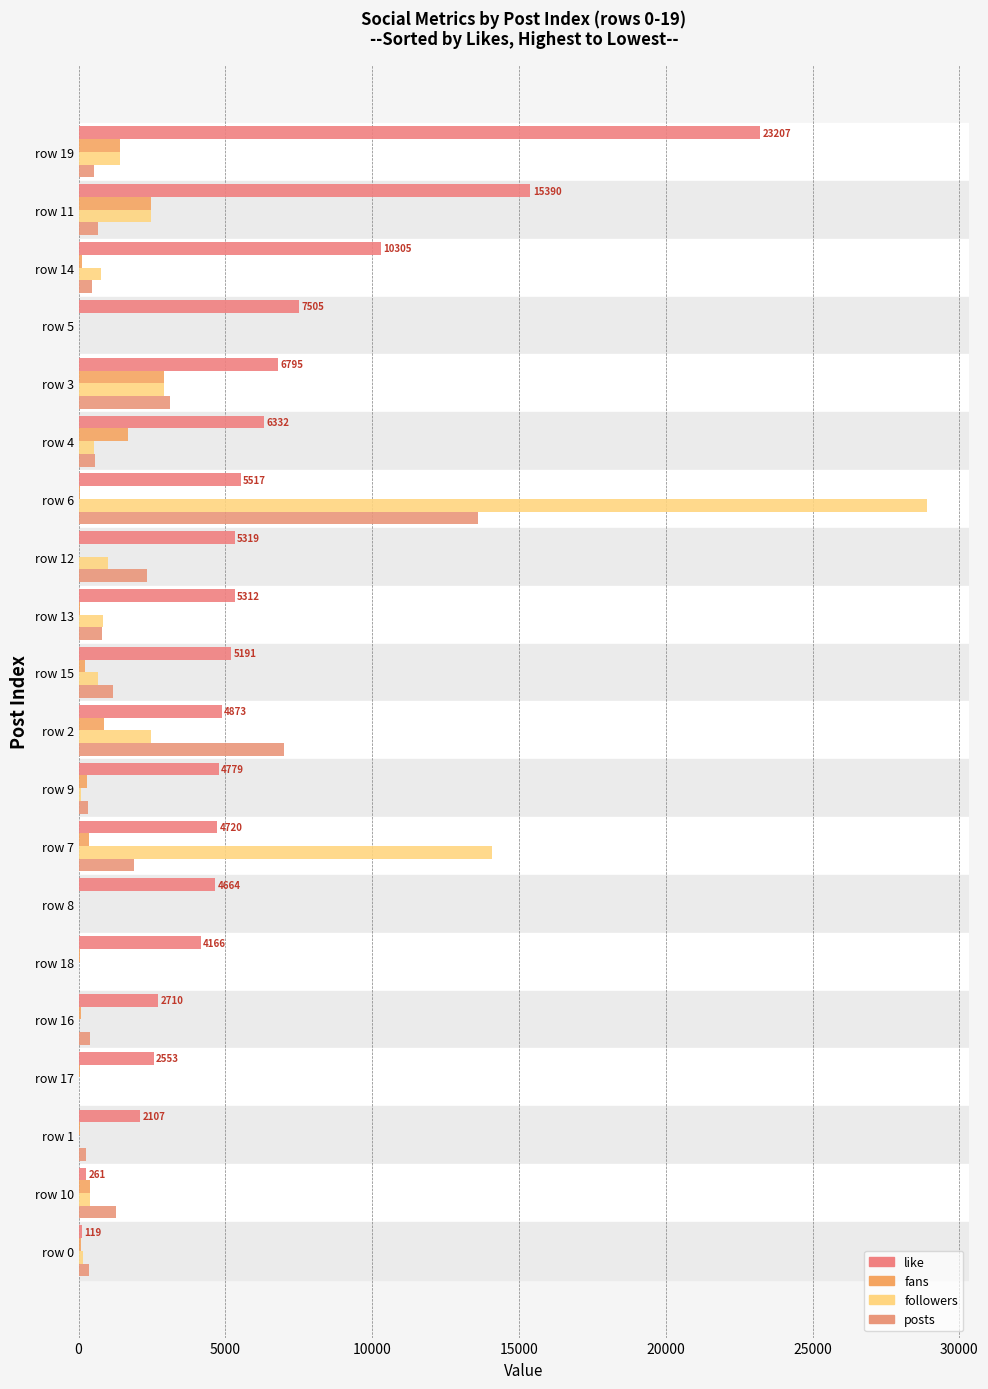

How many distinct data groups are displayed?

4